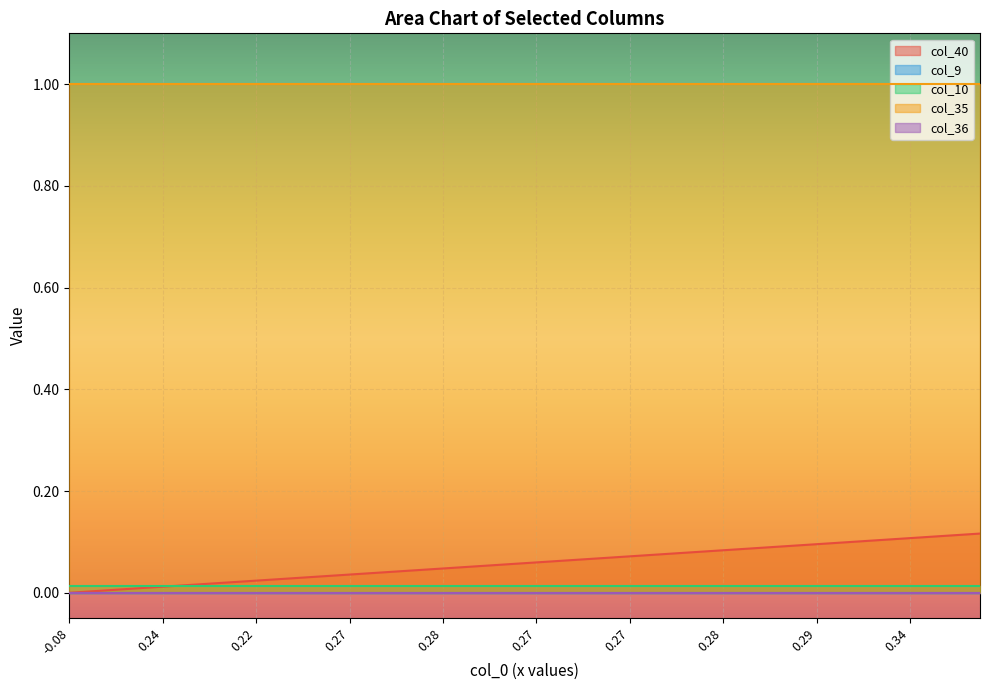

What is the difference between the highest and lowest values at 0?

1.0